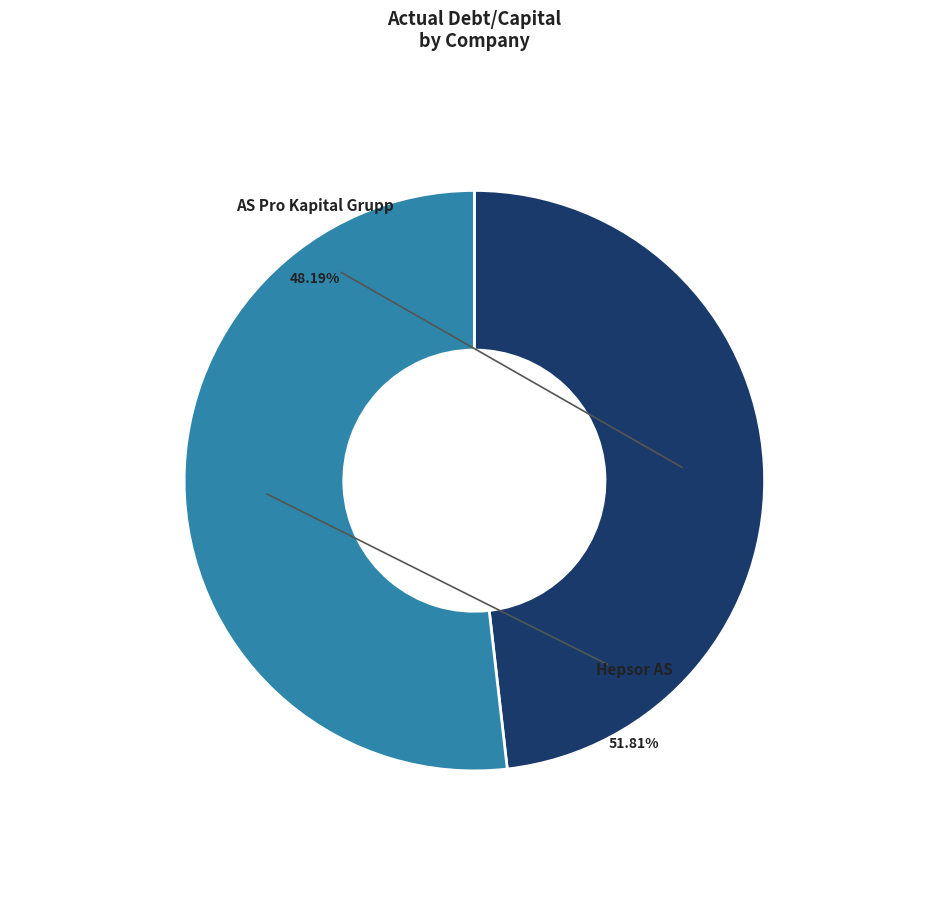

To the nearest percent, what is the difference between the largest and smallest slice percentages?

4%